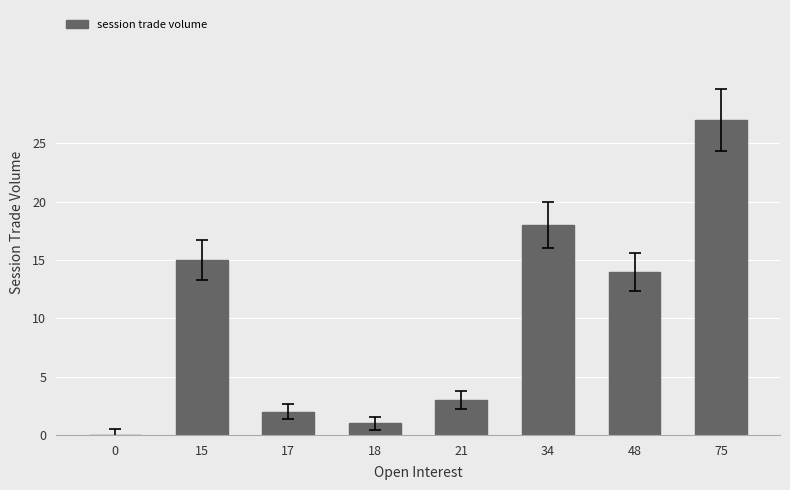

Reading left to right, transcribe all the data shown in this chart.

0=0	15=15	17=2	18=1	21=3	34=18	48=14	75=27